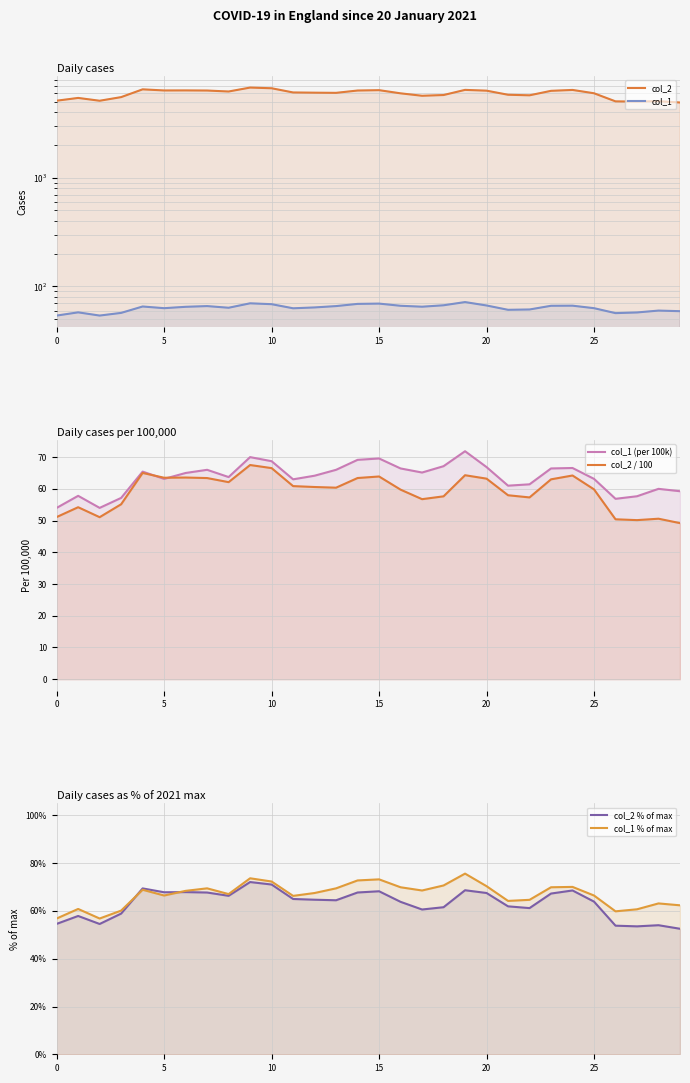

True or false: col_1 % of max and col_1 (per 100k) intersect in this chart.

False